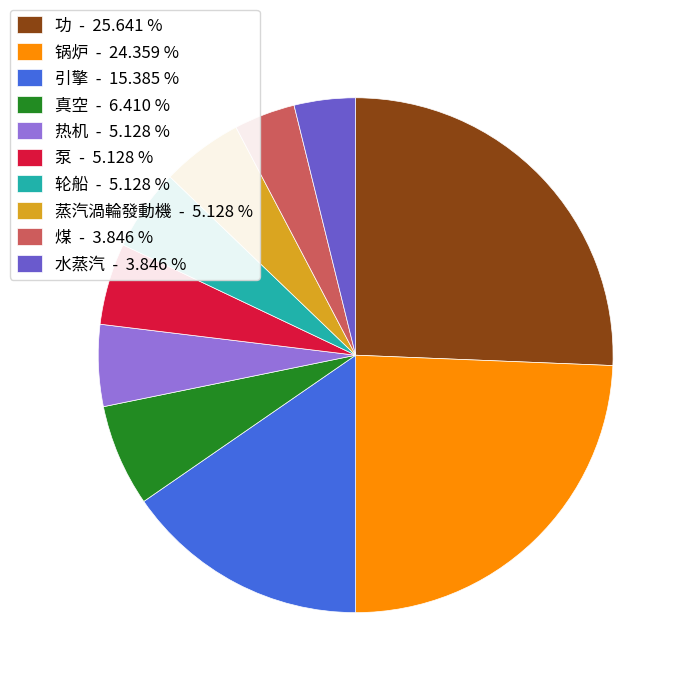

What is the ratio of the value at 热机 - 5.128 % to the value at 蒸汽渦輪發動機 - 5.128 %?

1.0